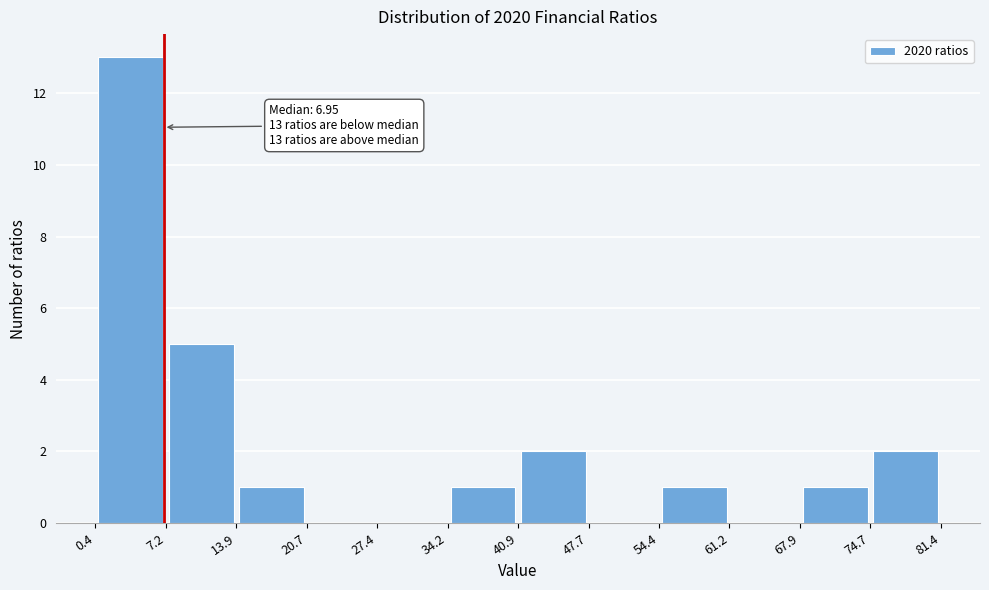

Over which range of the x-axis is the bar tallest?

0.4 to 7.2